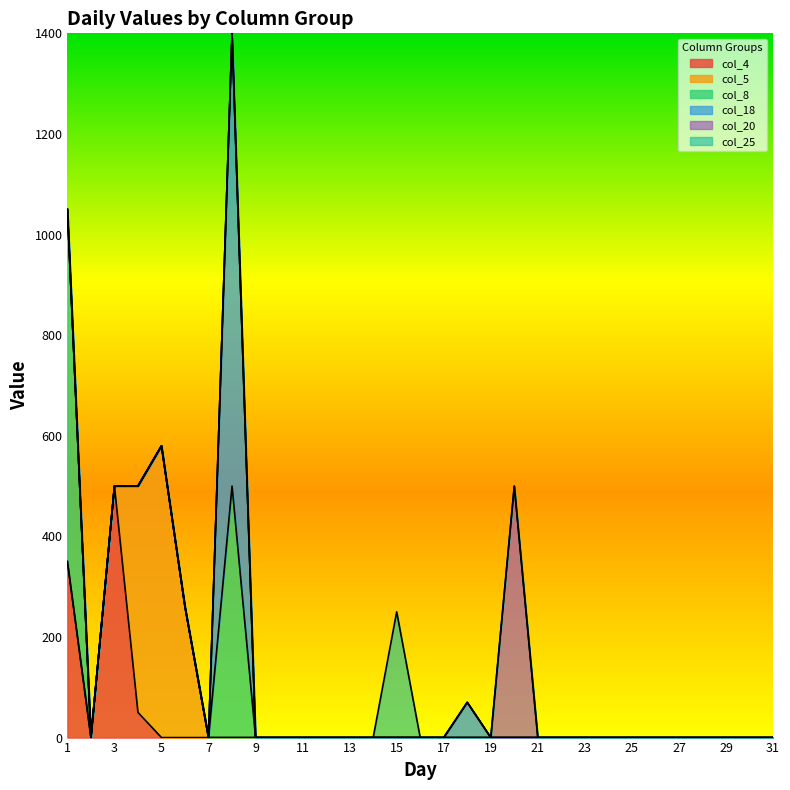

True or false: col_4 and col_18 intersect in this chart.

False